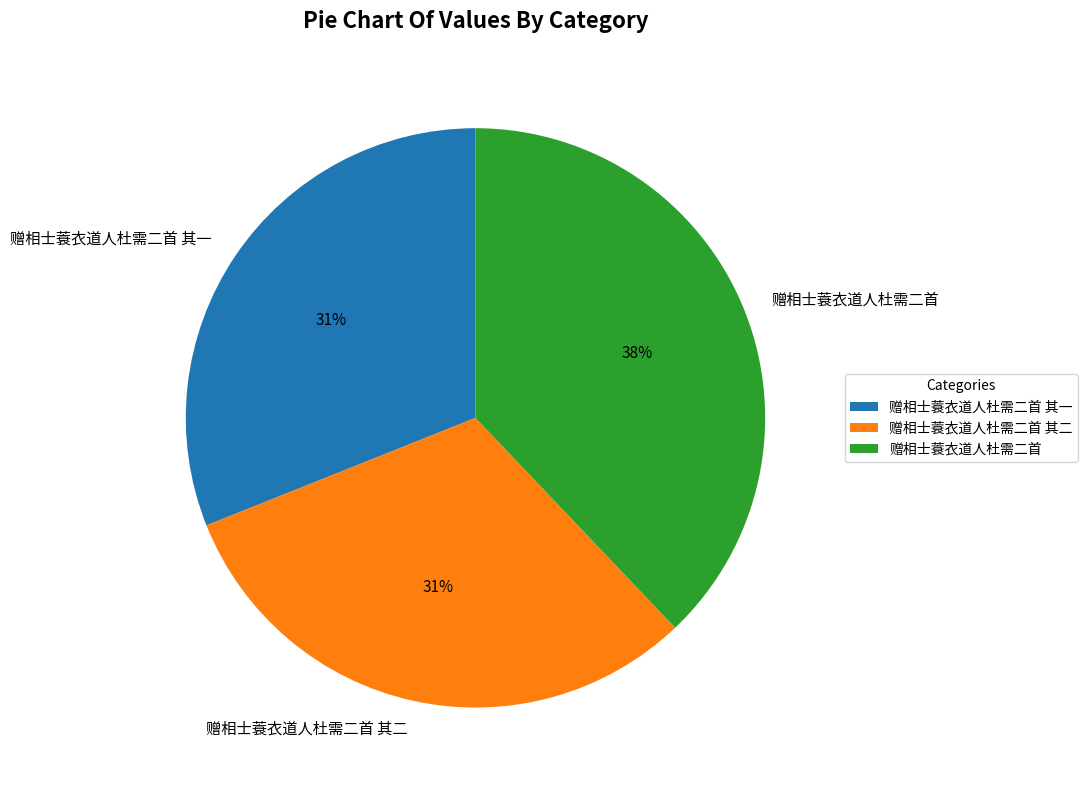

Approximately how many times larger is the value at 赠相士蓑衣道人杜需二首 其二 compared to 赠相士蓑衣道人杜需二首 其一?

1.0